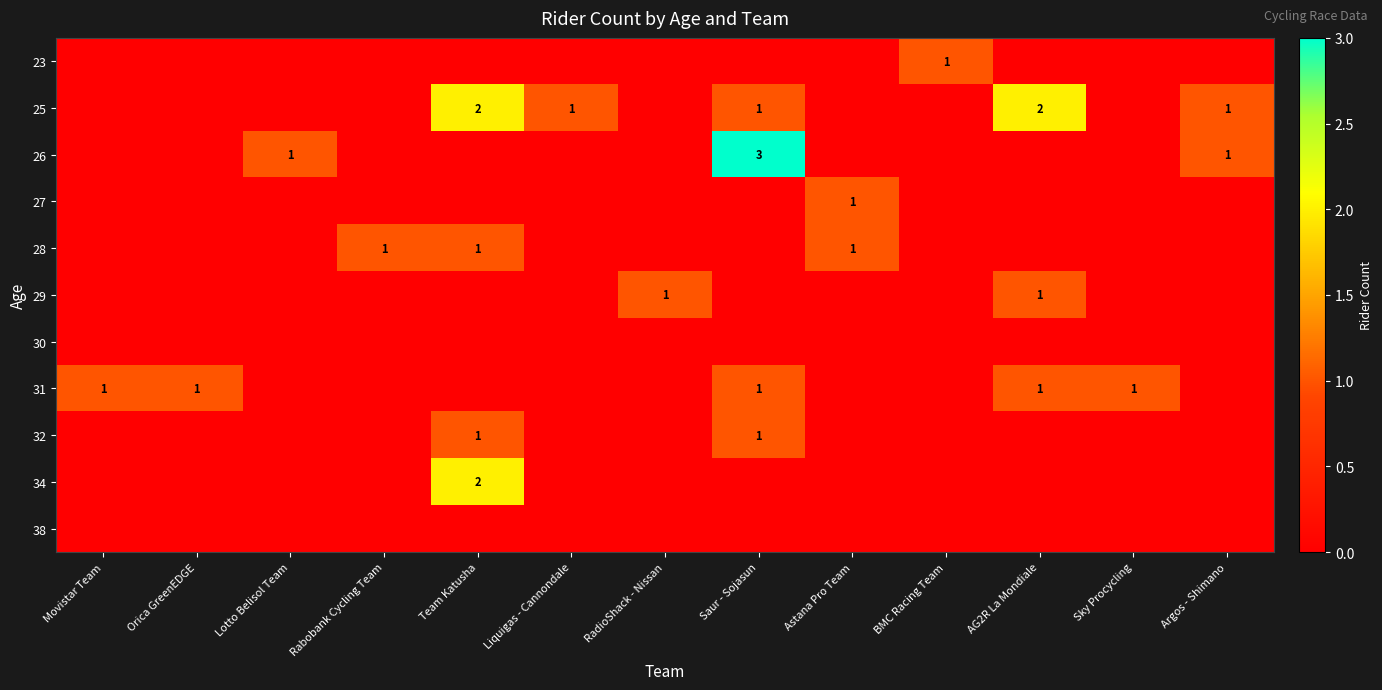

Is the value of 29 at Saur - Sojasun greater than the value of 27 at Orica GreenEDGE?

No